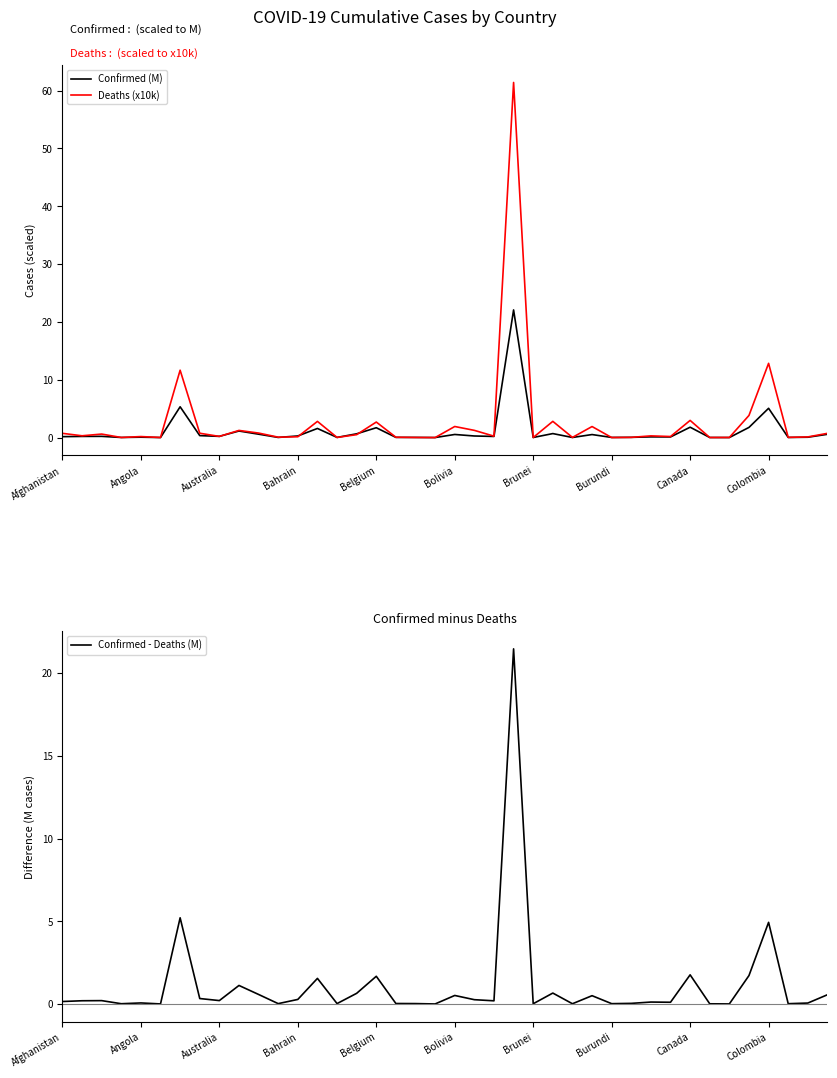

True or false: Deaths (x10k) has a value of 1.9 at Bolivia.

True